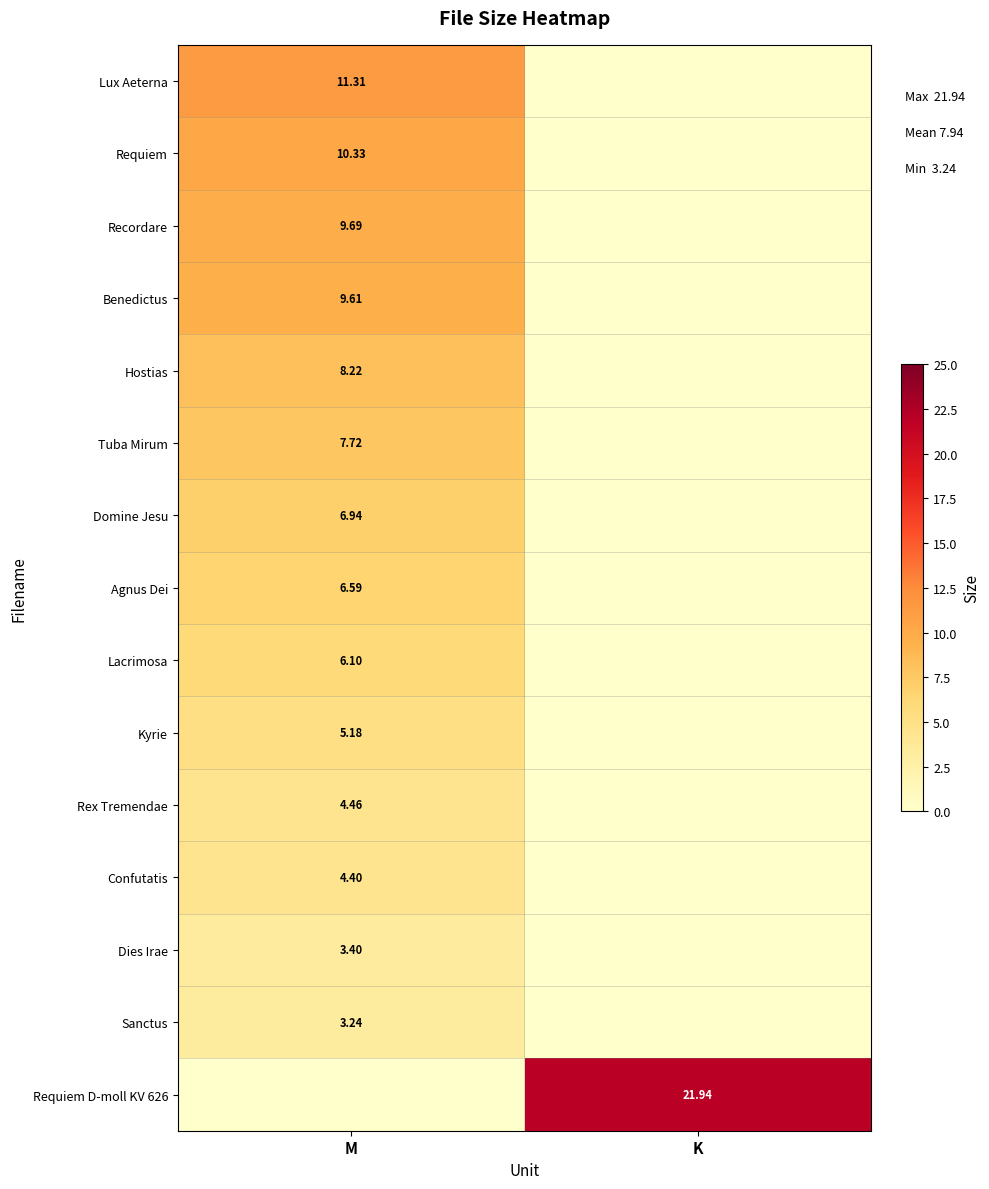

Is the value of Domine Jesu at M greater than the value of Lux Aeterna at M?

No